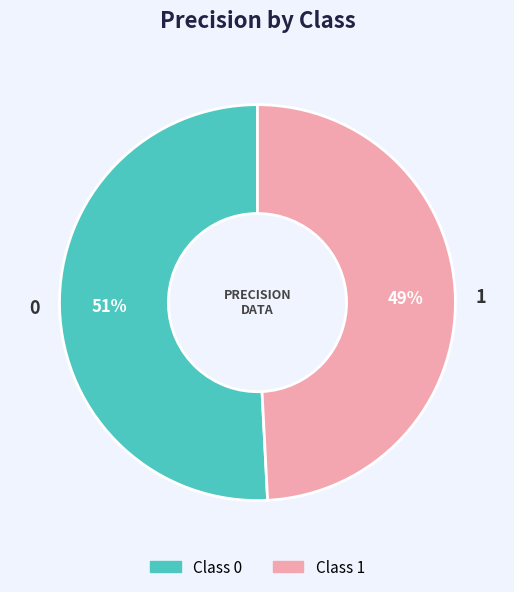

To the nearest percent, what percentage of the pie is 1?

49%